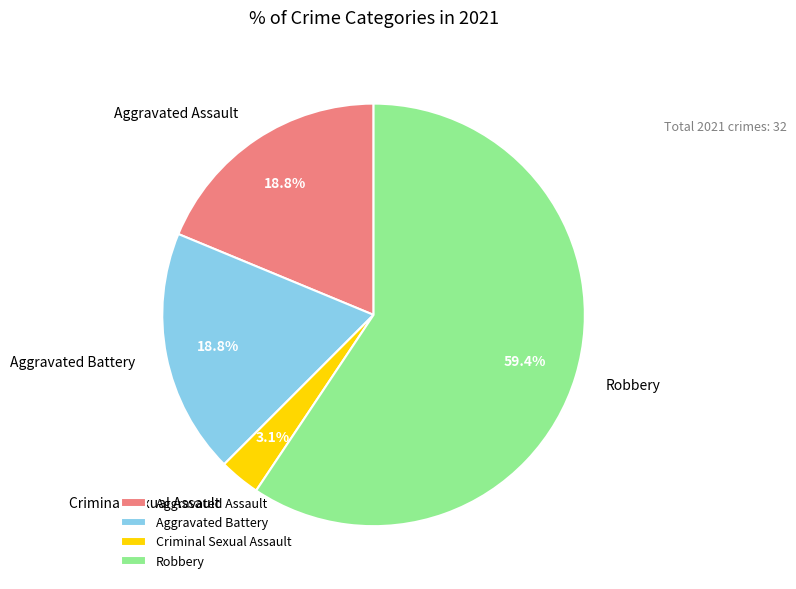

Is the sum of Robbery and Aggravated Battery greater than half?

Yes